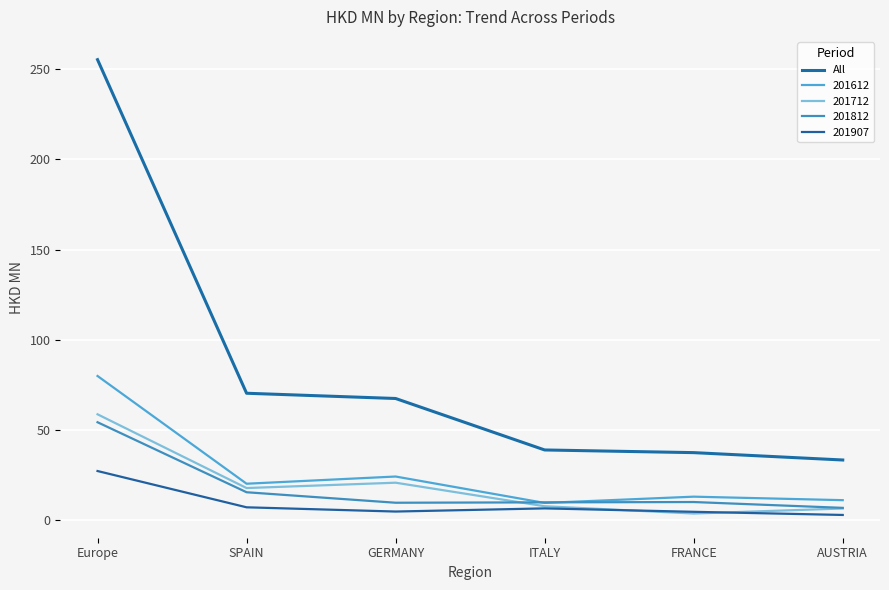

Which category has the highest value across all series?

Europe